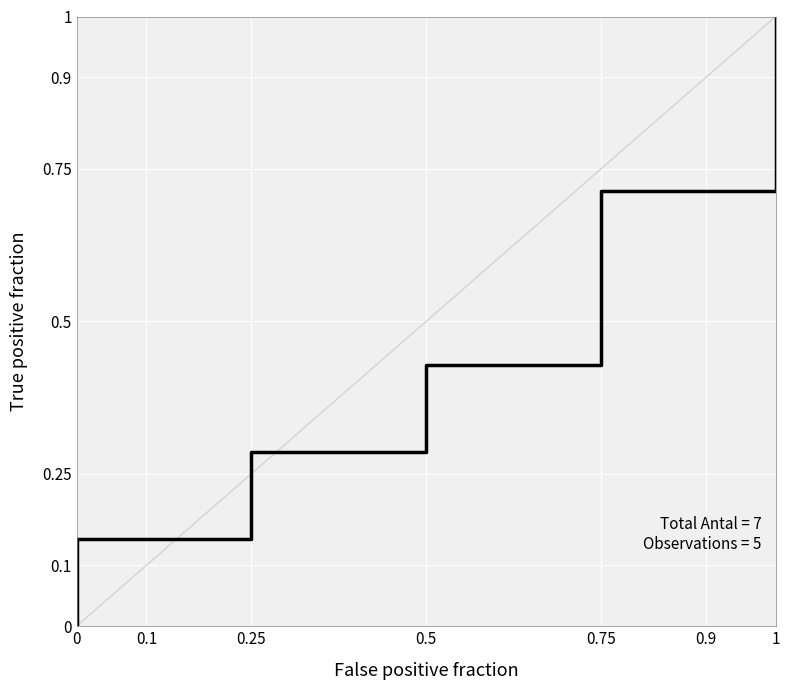

What is the sum of the values at 0.1 and 0.5?

0.6